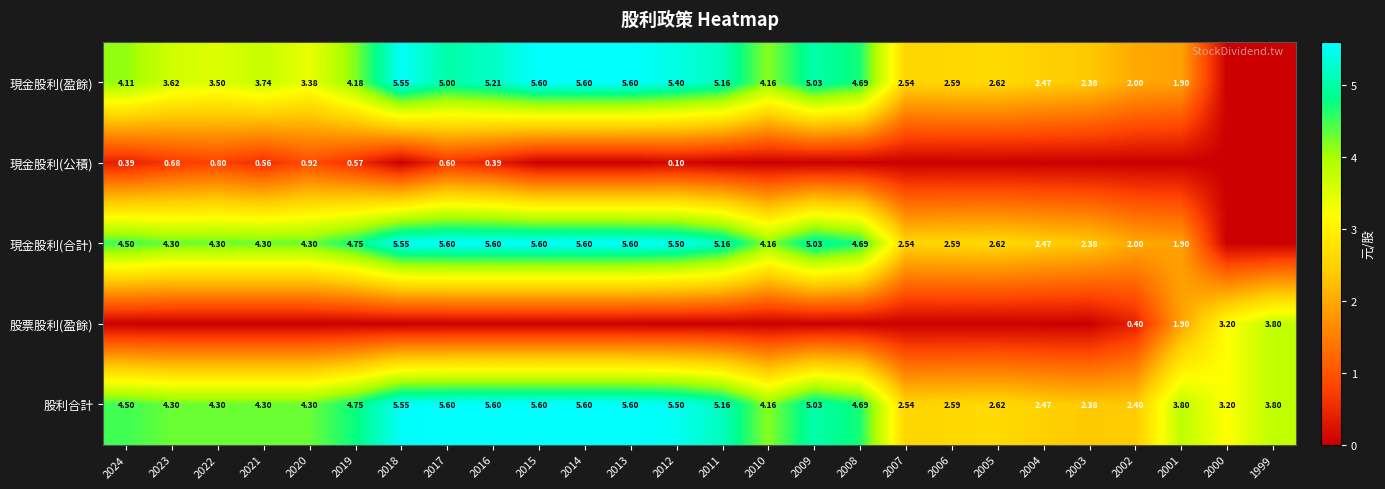

Is the value of 現金股利(盈餘) at 2021 greater than the value of 股利合計 at 2002?

Yes